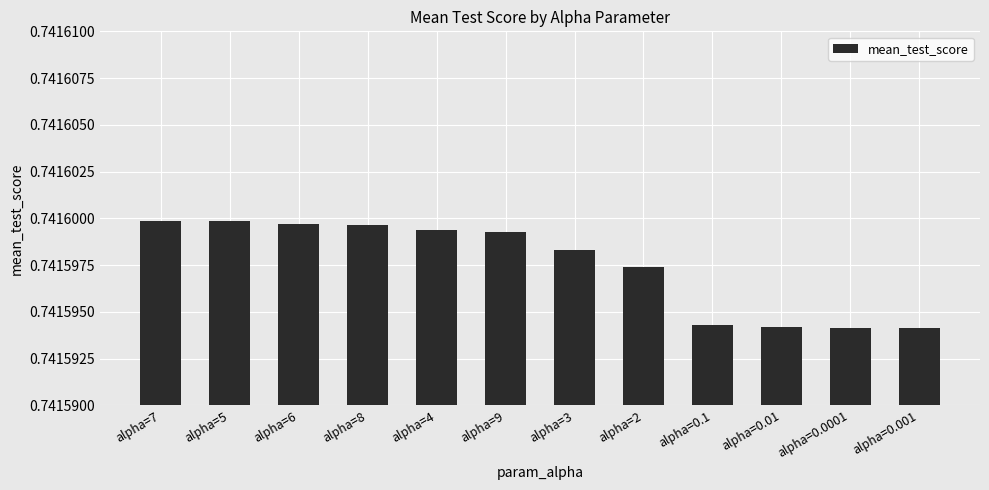

What position from the right is alpha=5?

11